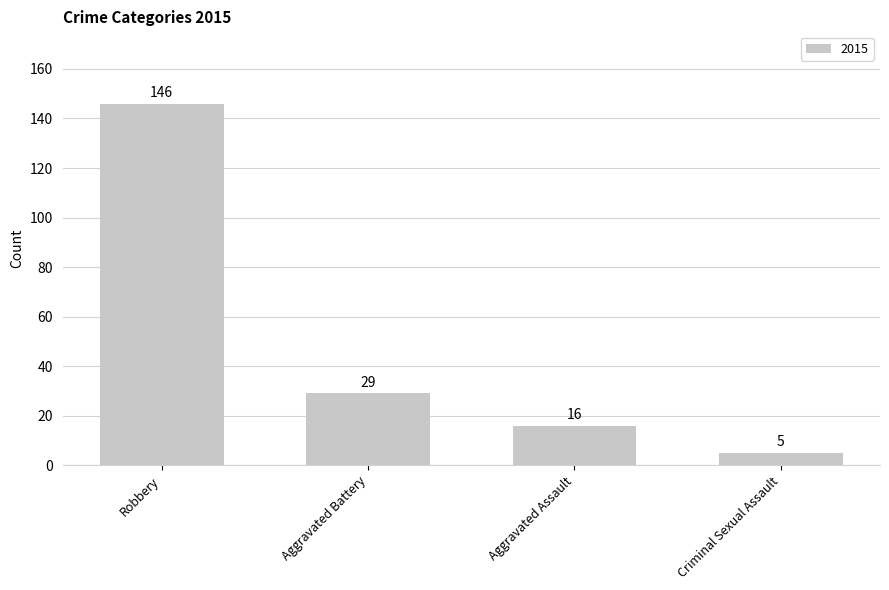

What is the label of the 1st bar from the left?

Robbery